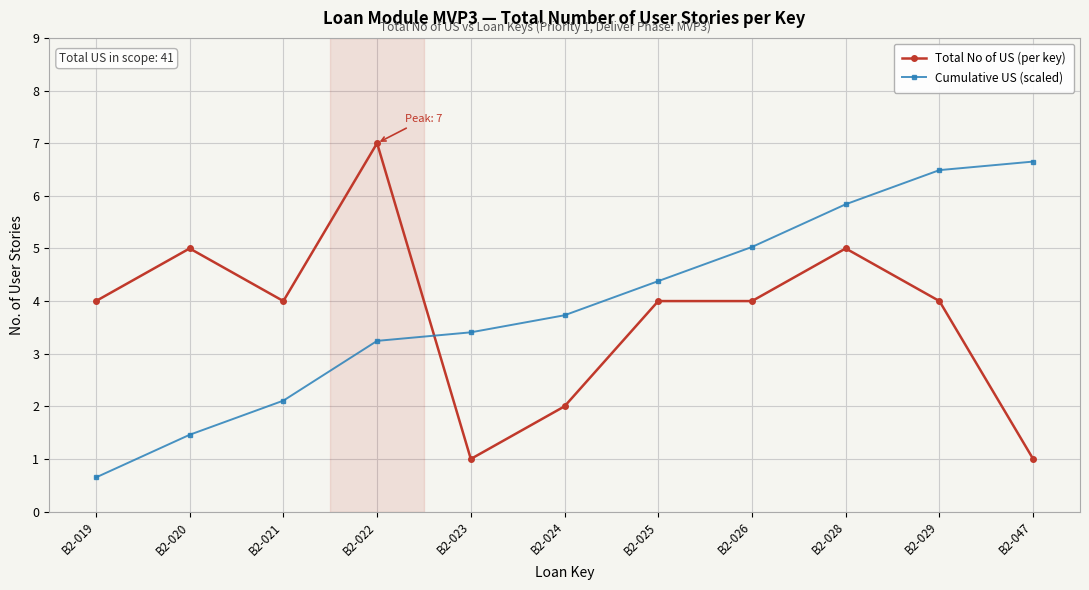

What is the value of the Total No of US (per key) point at the 6th from the left?

2.0